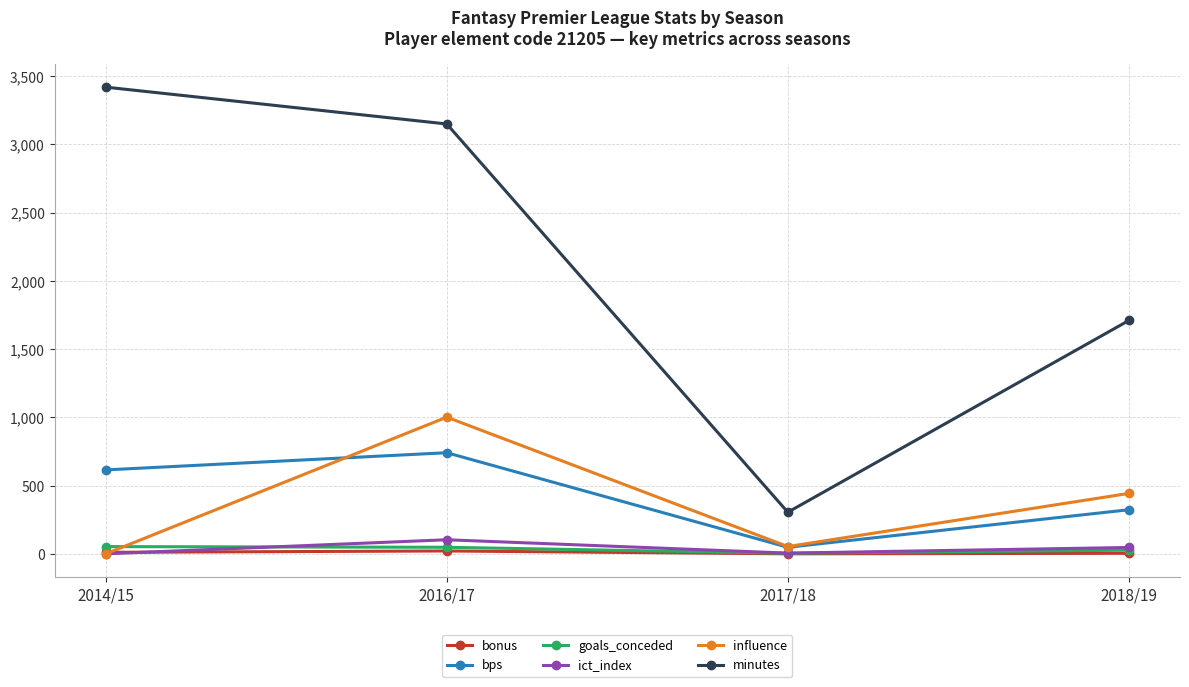

At which category is the sum across all series the highest?

2016/17